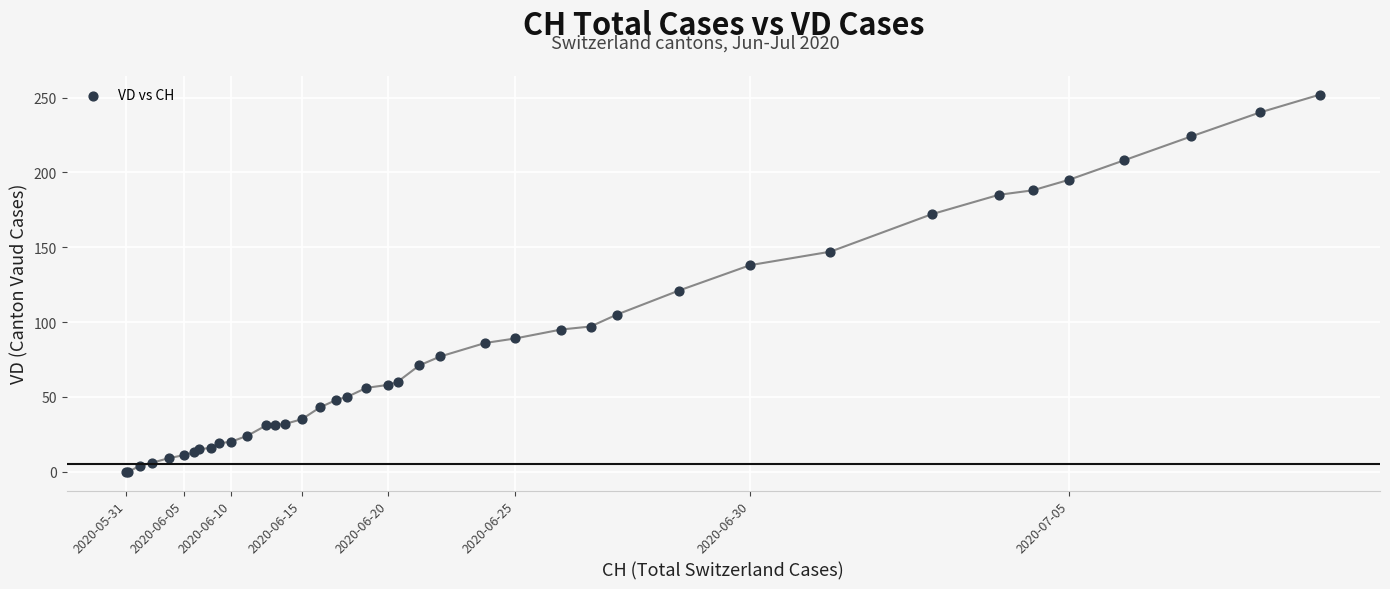

What Y value in the scatter plot is closest to 126?

121